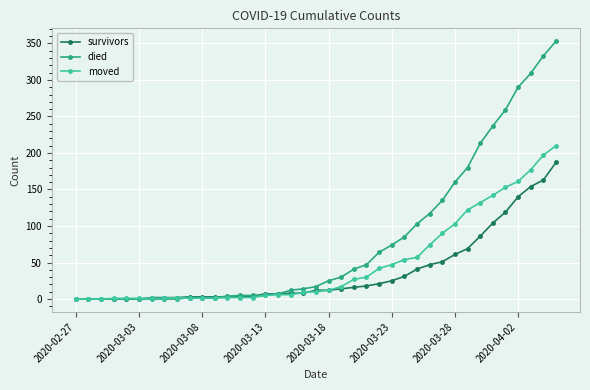

Which series has the widest spread of values?

died